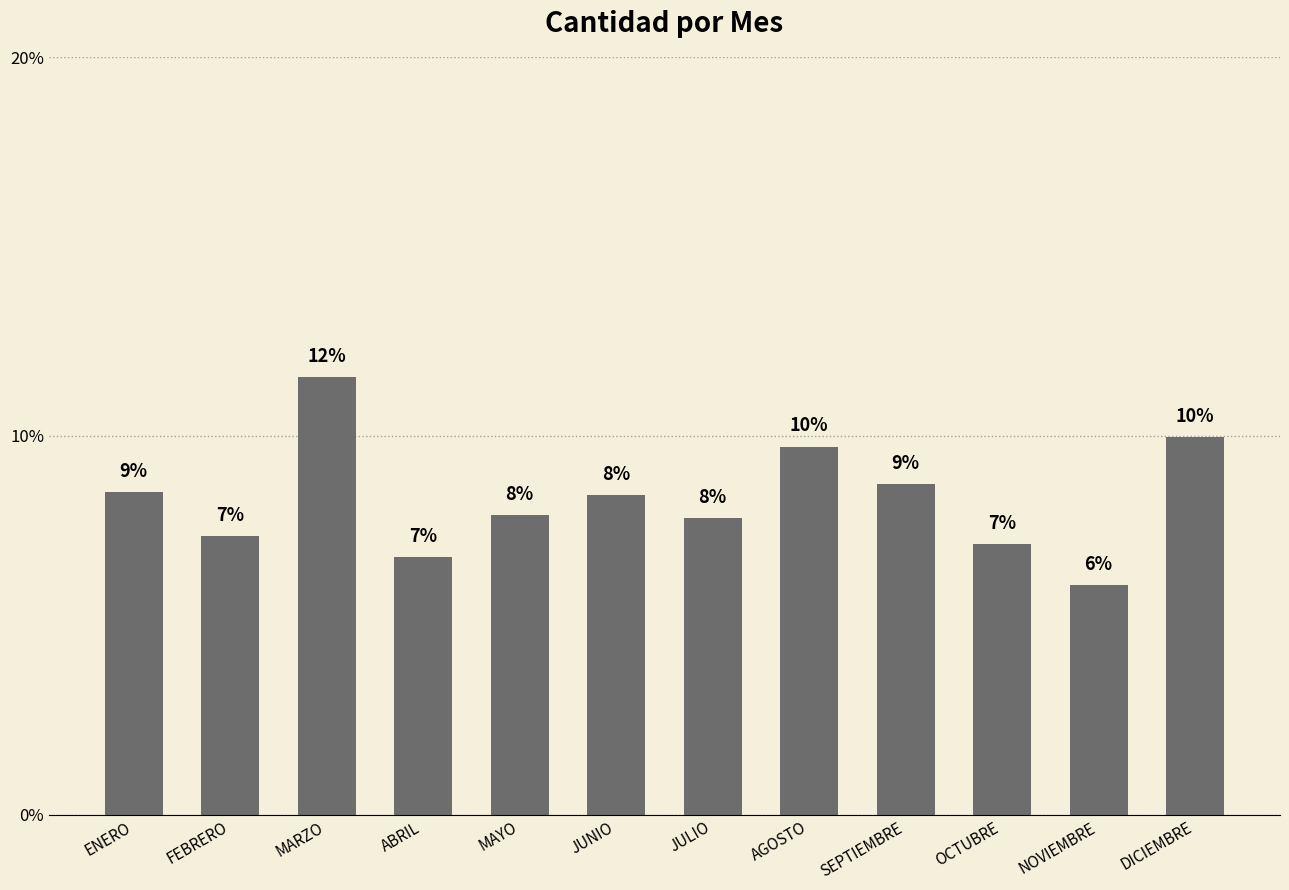

How many bars are there in total?

12